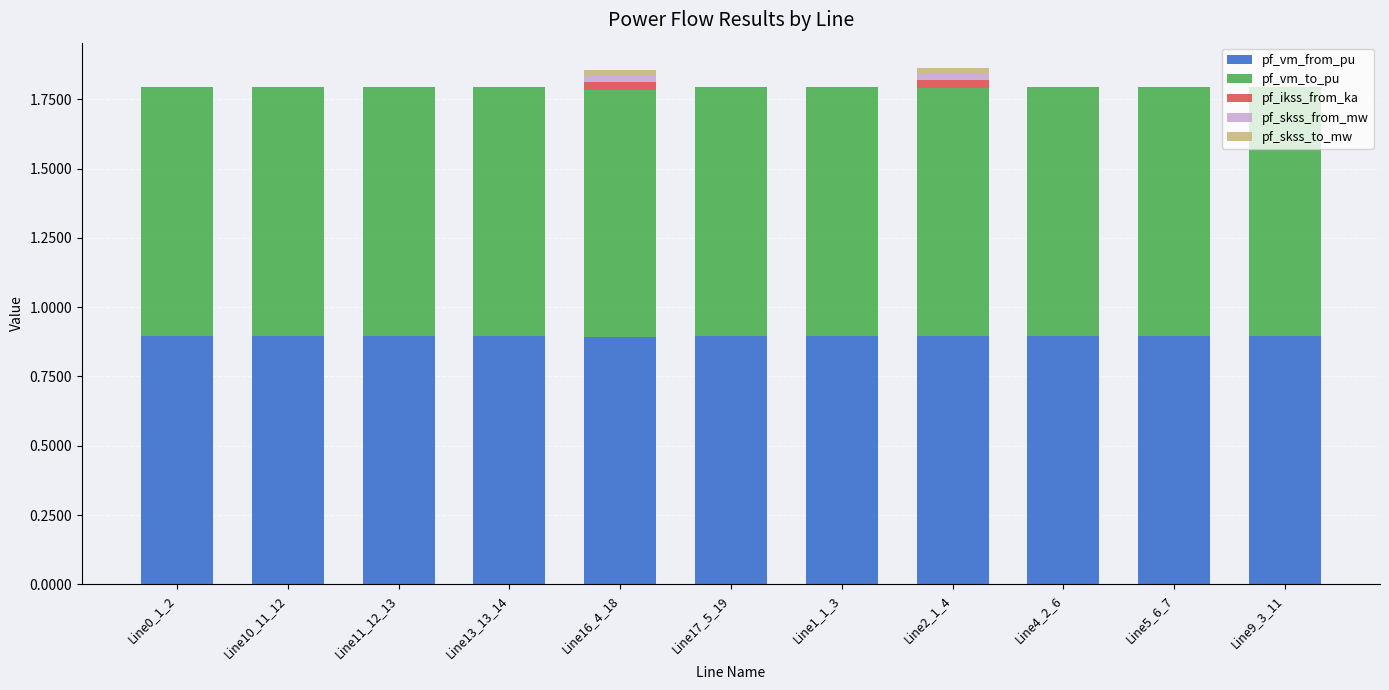

What is the highest value of the pf_vm_from_pu series?

0.9